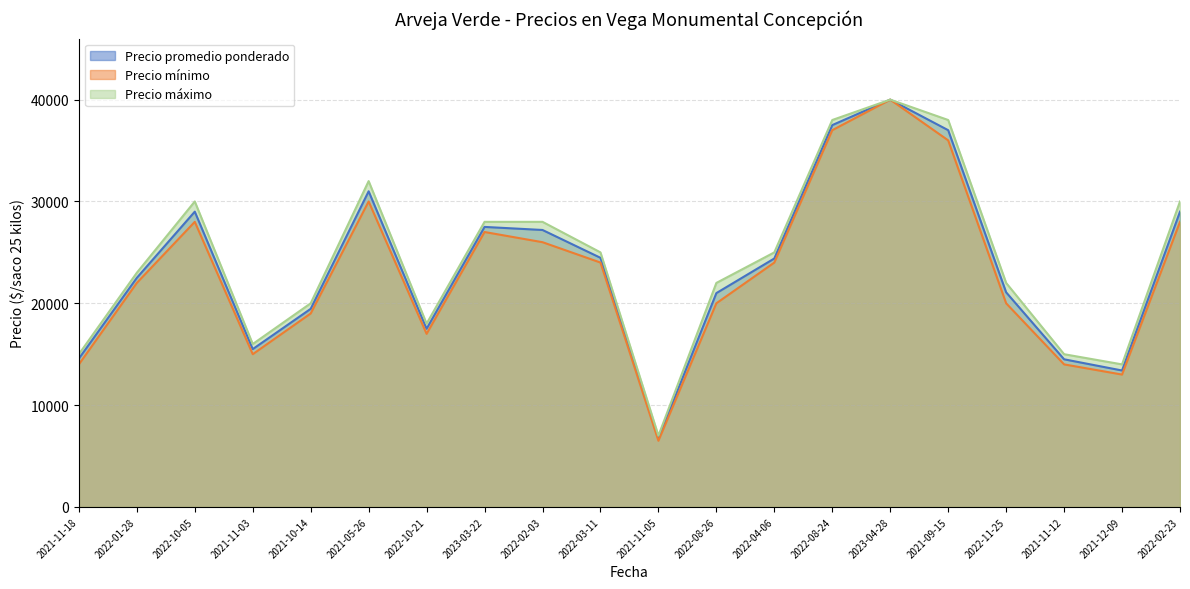

True or false: Precio mínimo has a value of 28000 at 2022-10-05.

True